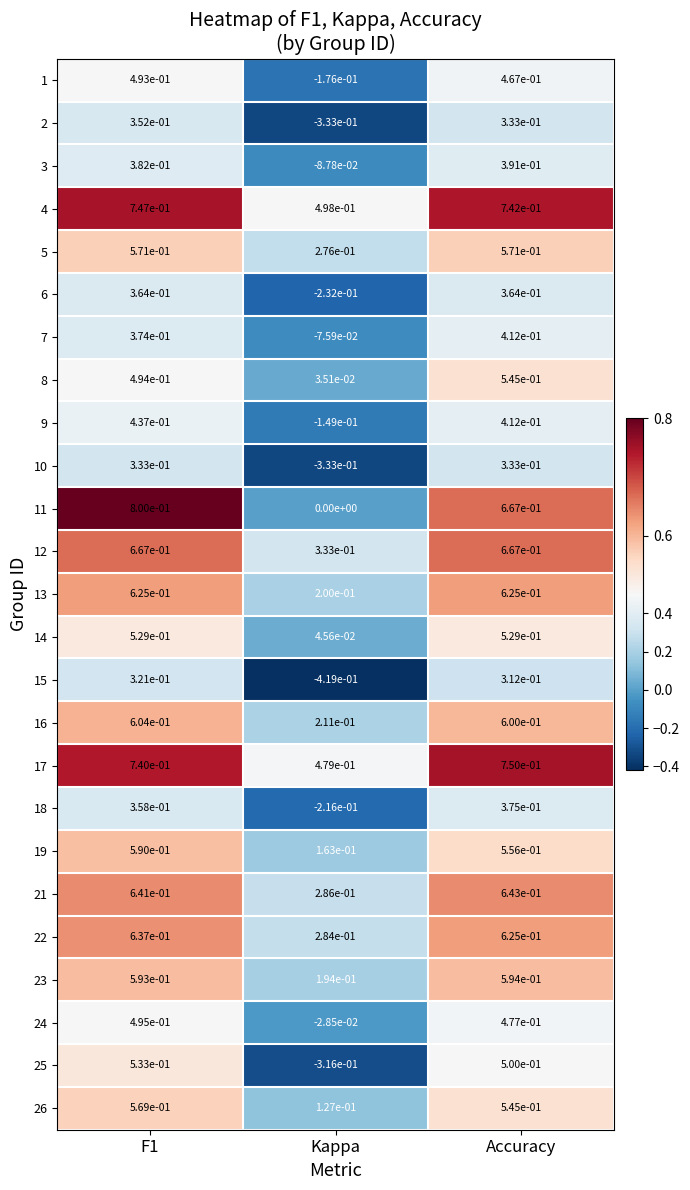

Count the number of categories in the chart.

3